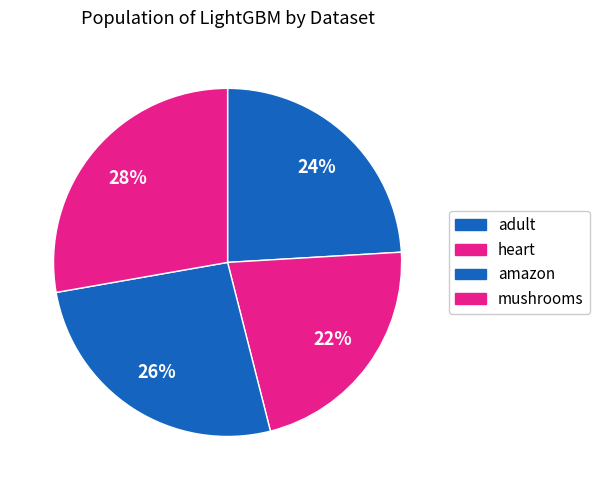

How many segments does this pie chart have?

4